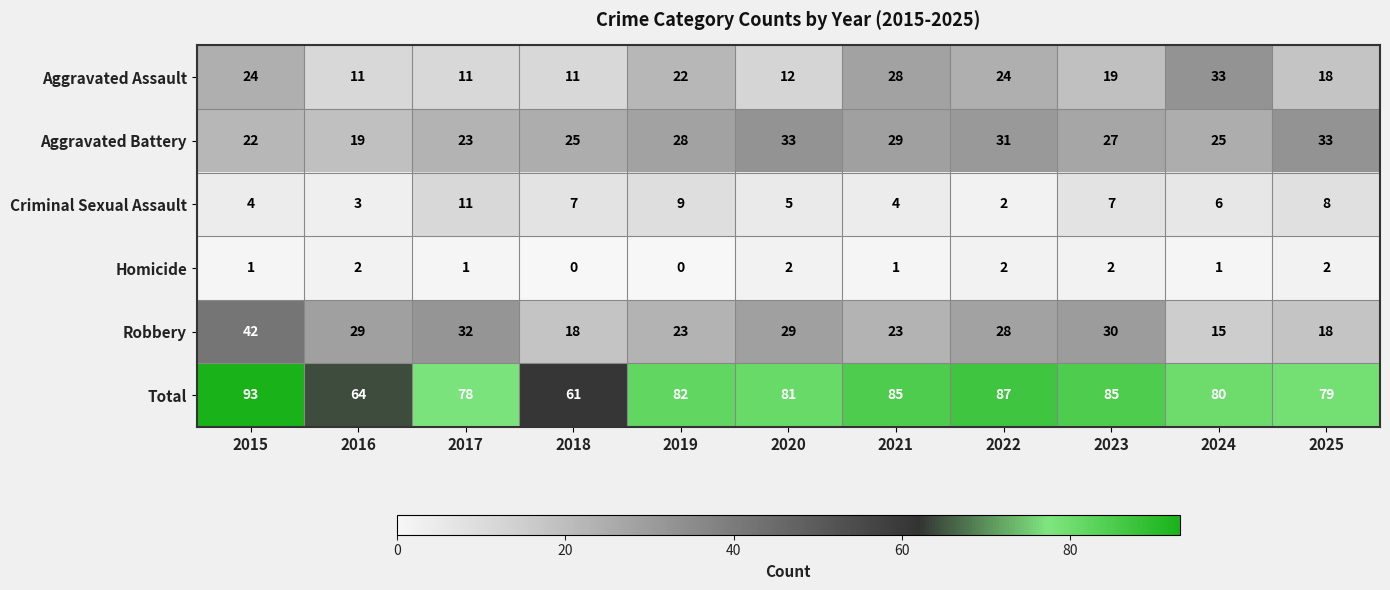

What is the difference between the maximum and second lowest values in the Aggravated Battery series?

11